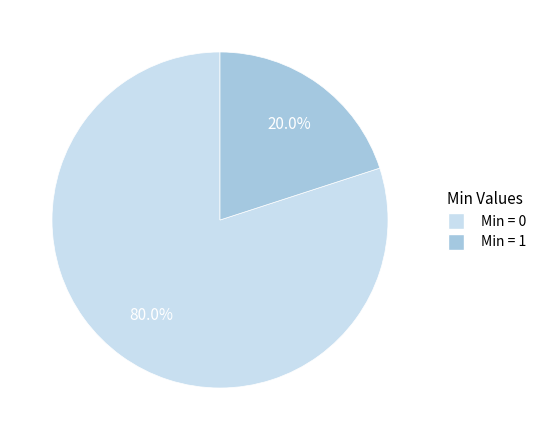

Is Min = 1 the majority of the pie?

No